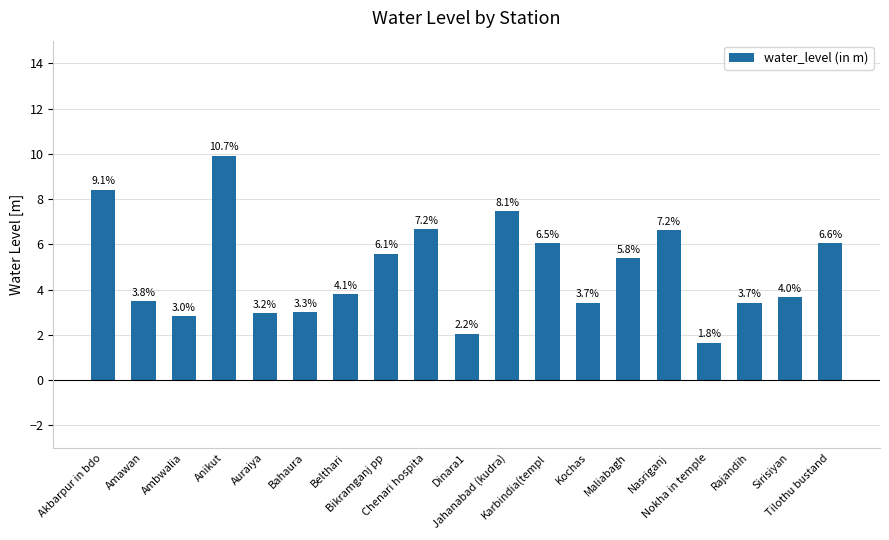

What is the maximum value shown in the chart?

9.9